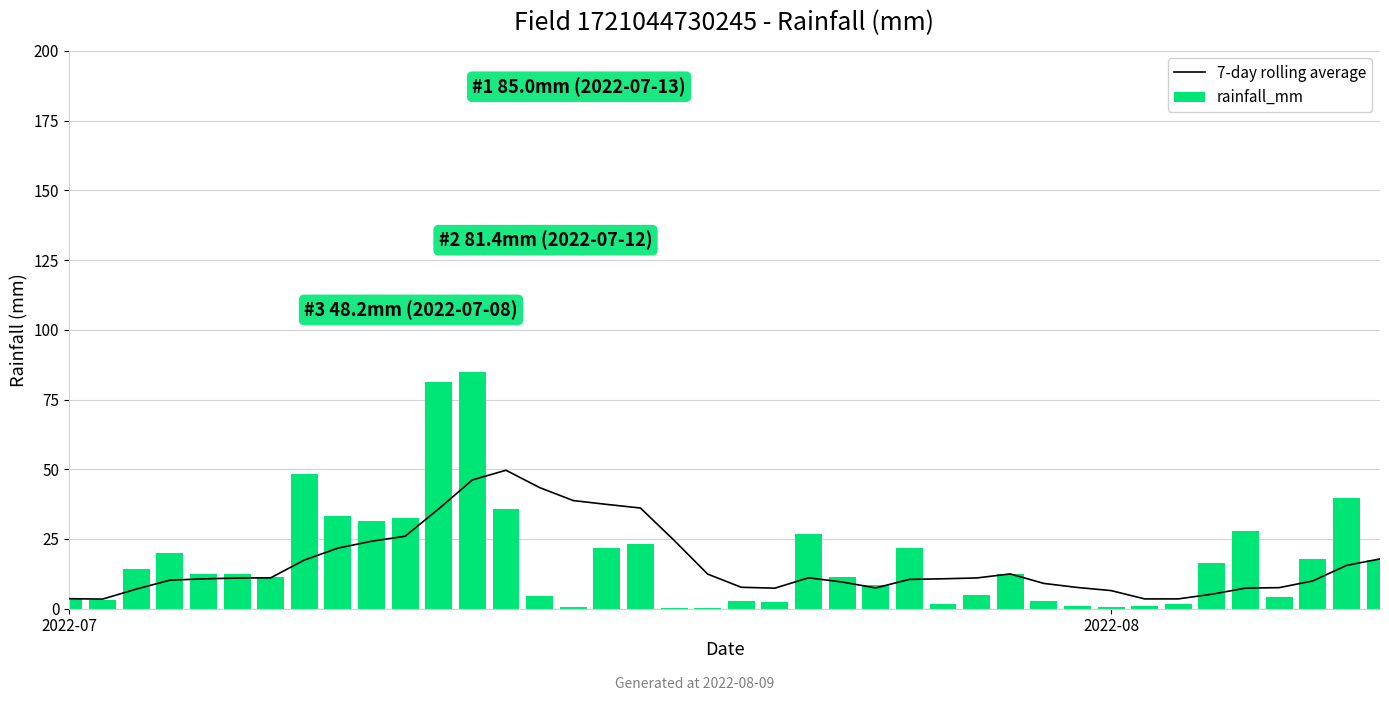

What is the maximum value for rainfall_mm?

85.0